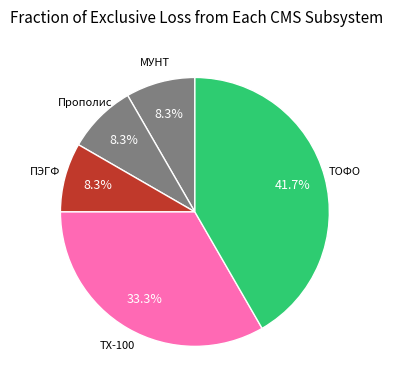

Which category has the biggest portion of the pie?

ТОФО